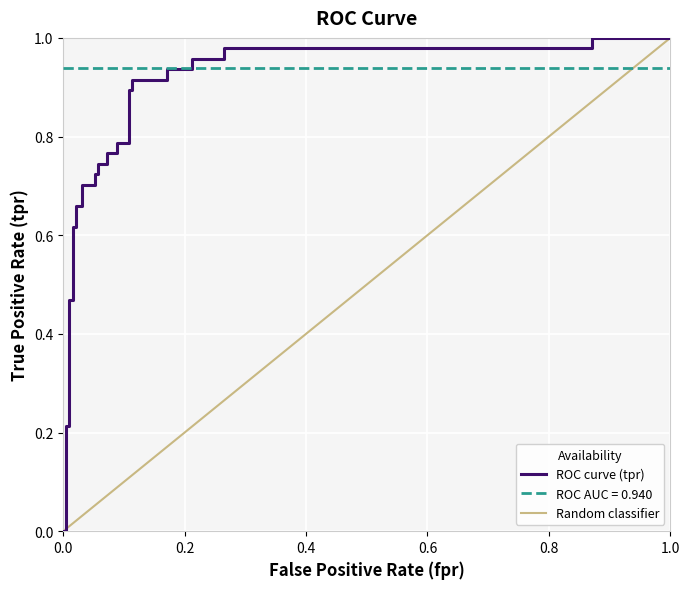

What is the maximum value shown in the chart?

1.0